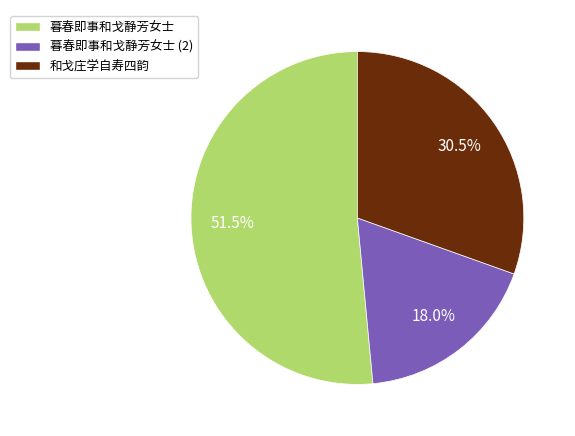

To the nearest percent, what is the difference between the 和戈庄学自寿四韵 and 暮春即事和戈静芳女士 slice percentages?

21%